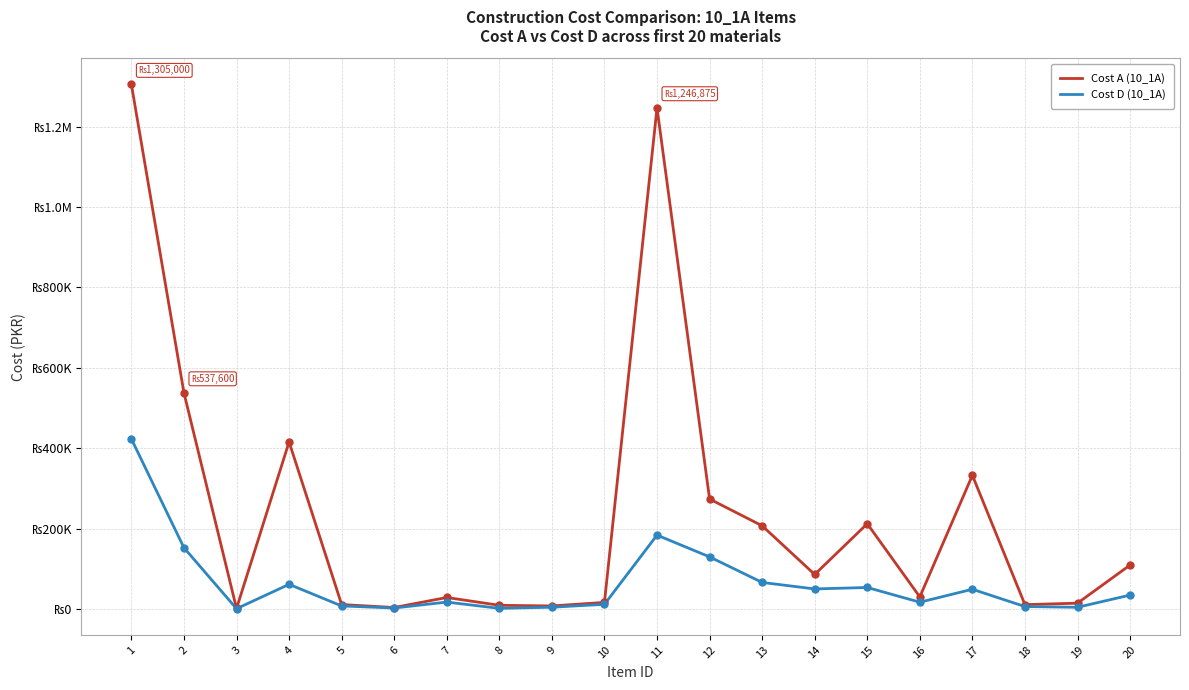

Is this an area chart (filled region under the line)?

No